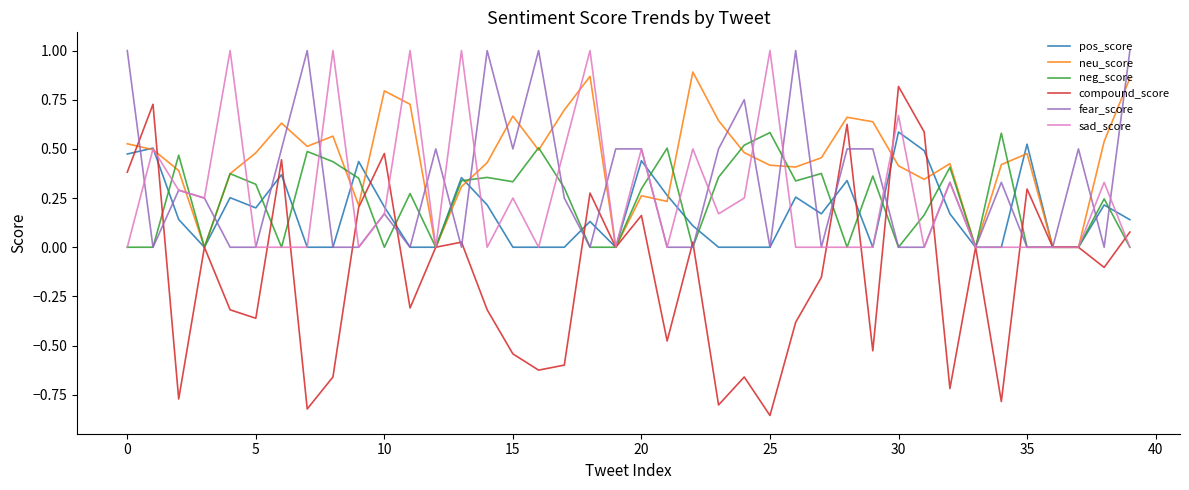

What is the maximum value shown in the chart?

1.0